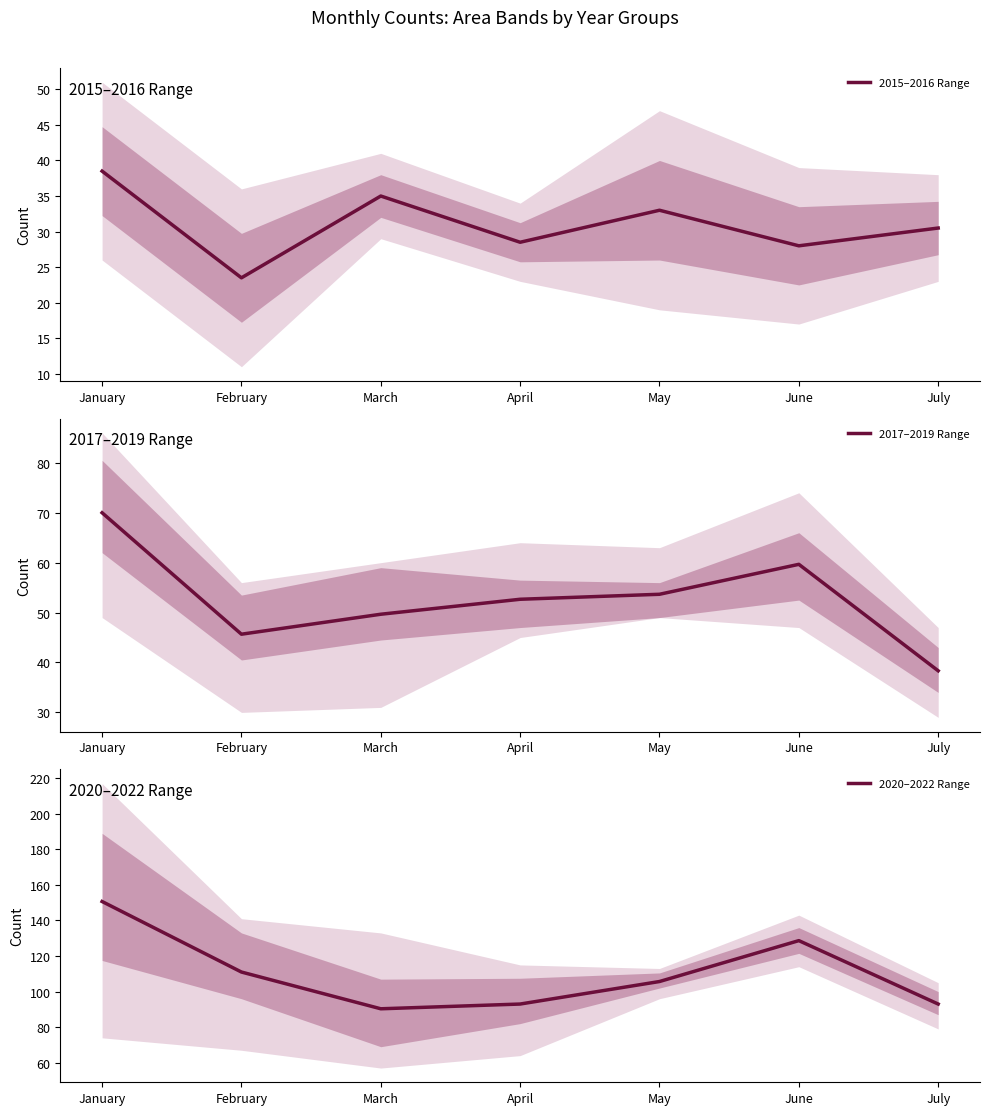

True or false: 2020–2022 Range and 2017–2019 Range cross at least once.

False